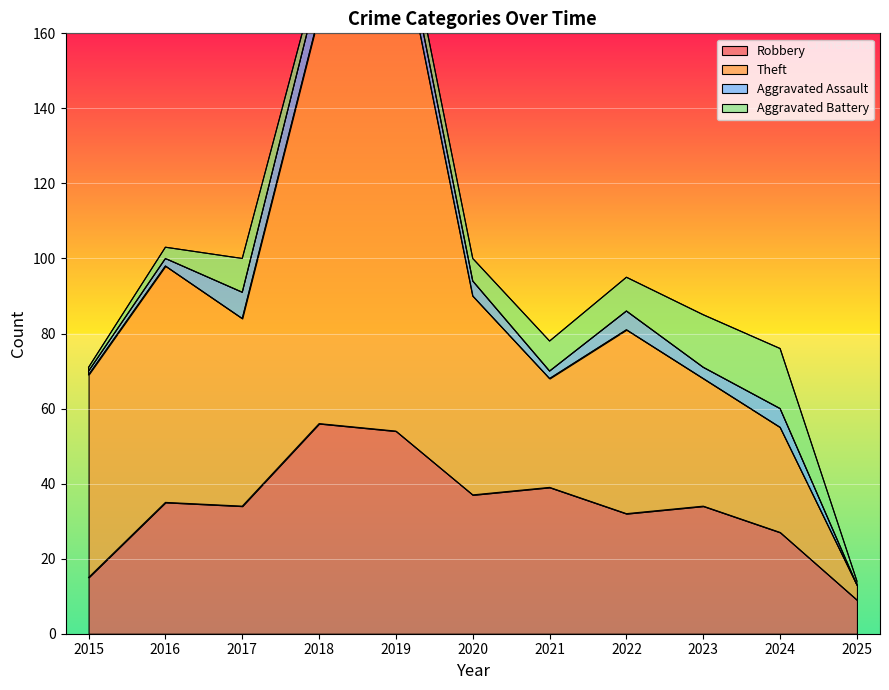

What is the difference between the highest and lowest values at 2018?

109